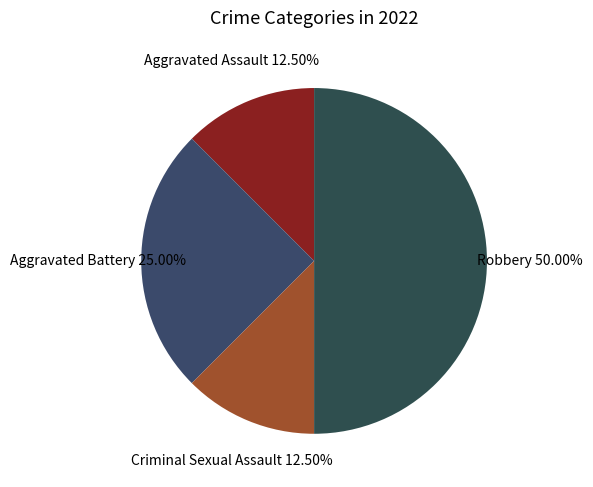

Is there any slice that represents more than half of the pie?

No